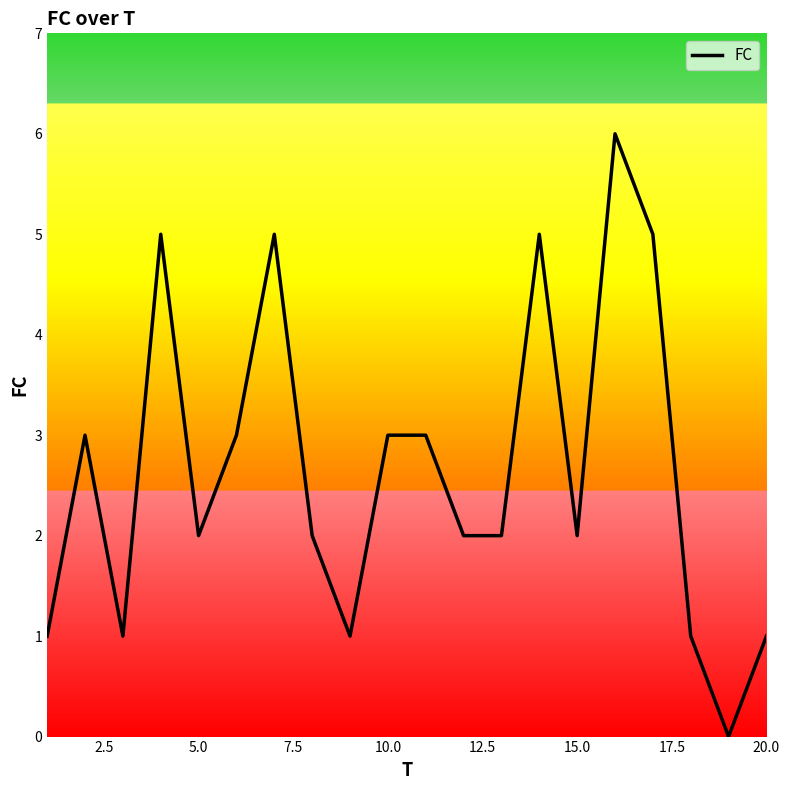

Does the chart have visible grid lines?

No